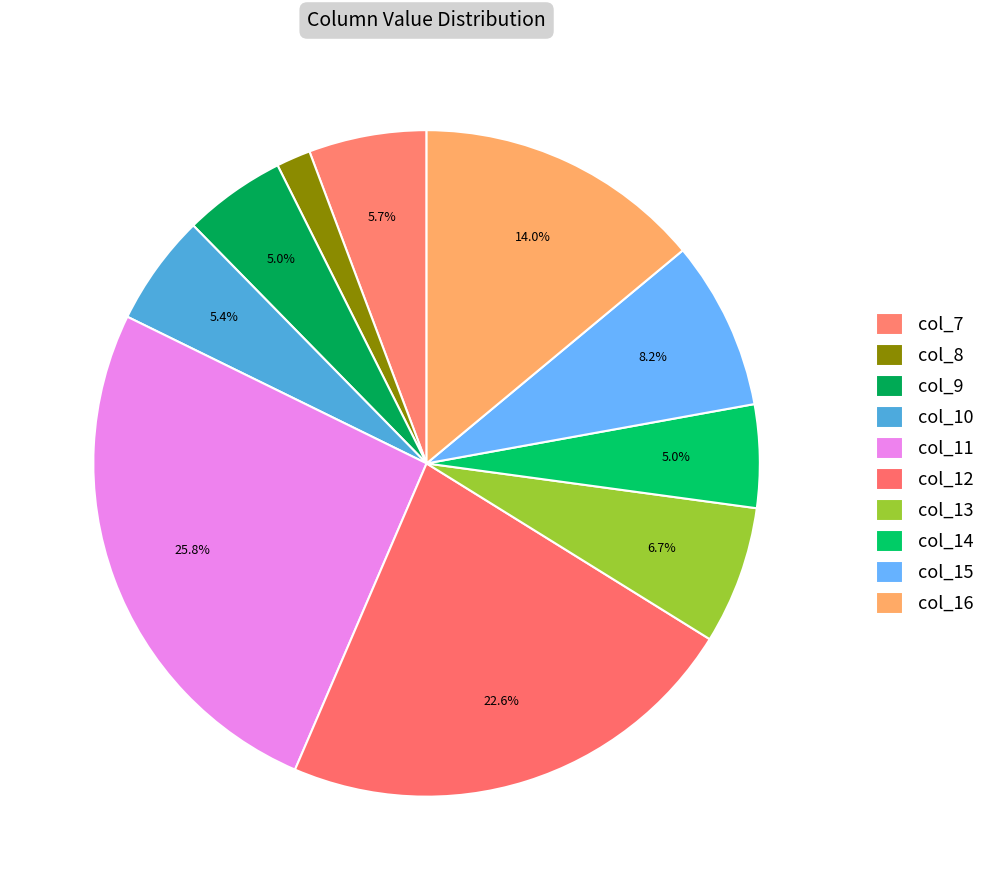

What is the change in value from col_13 to col_15?

+31.6